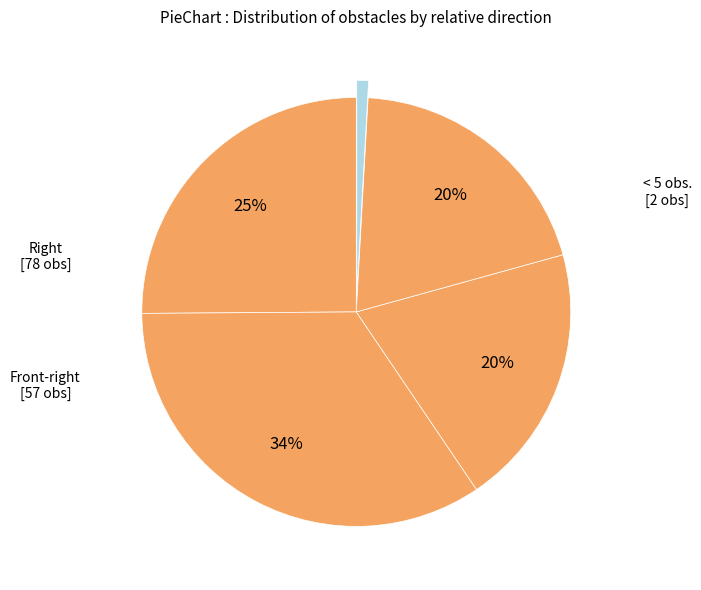

How many slices are in this pie chart?

5